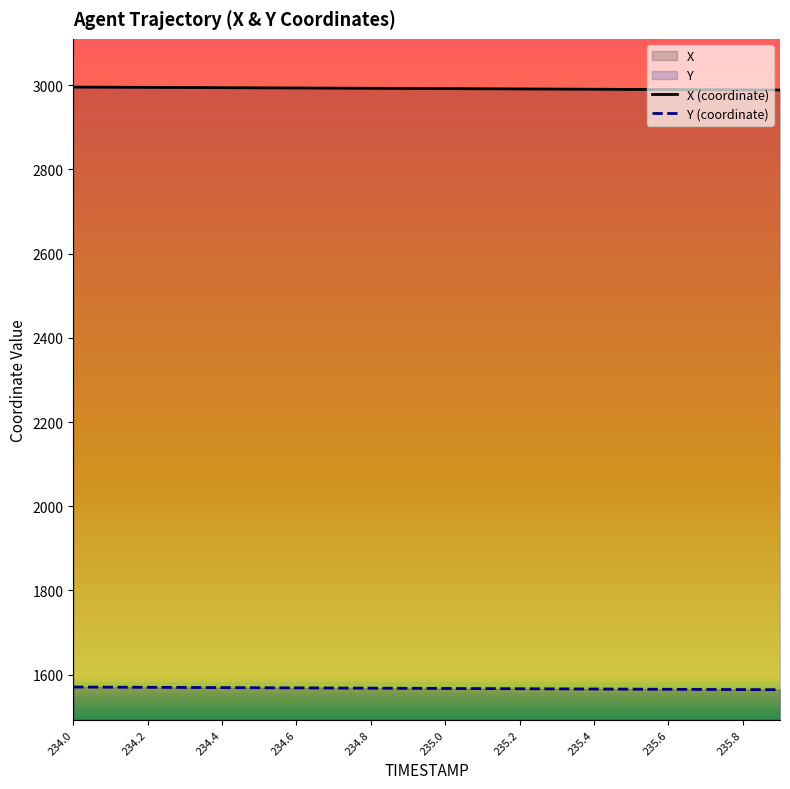

What is the sum of all X (coordinate) values?

59845.1